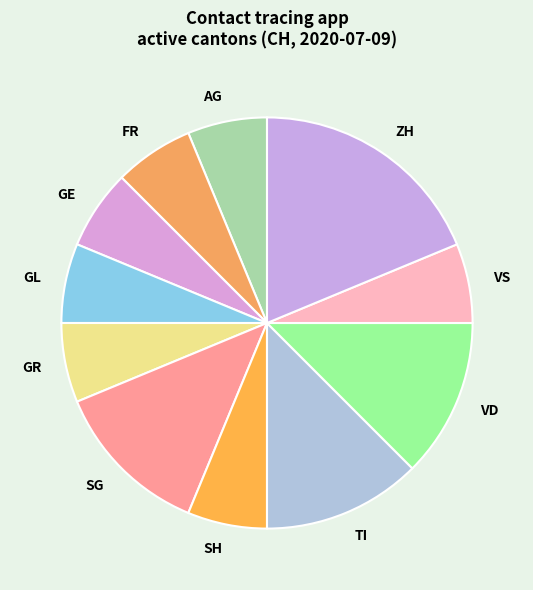

True or false: AG accounts for 1% of the total.

False